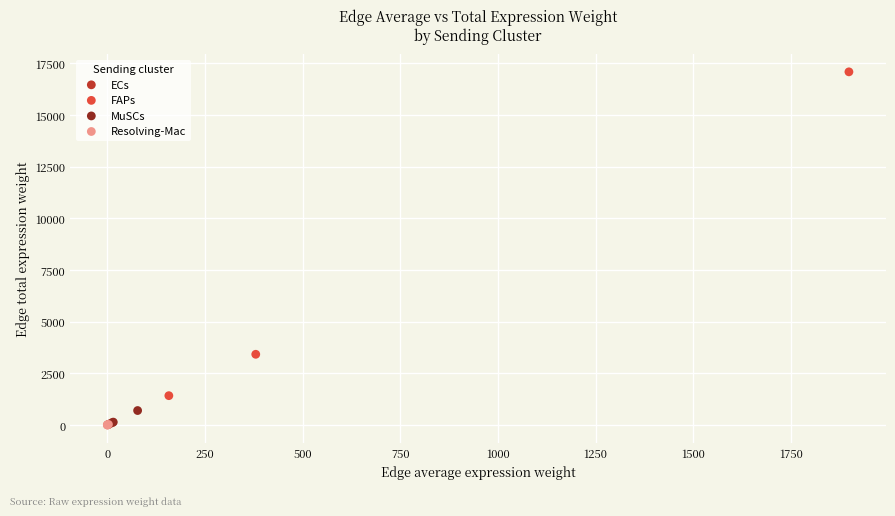

What are all the series names shown in the legend?

ECs, FAPs, MuSCs, Resolving-Mac